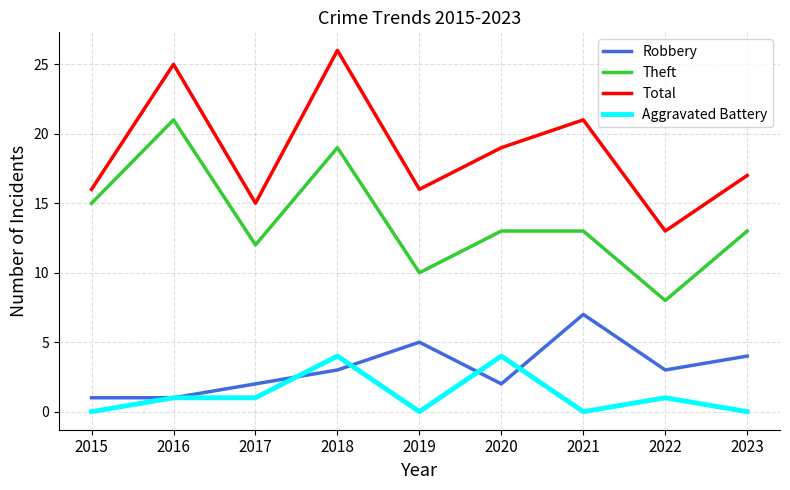

Rank the series at 2020 from lowest to highest value.

Robbery, Aggravated Battery, Theft, Total